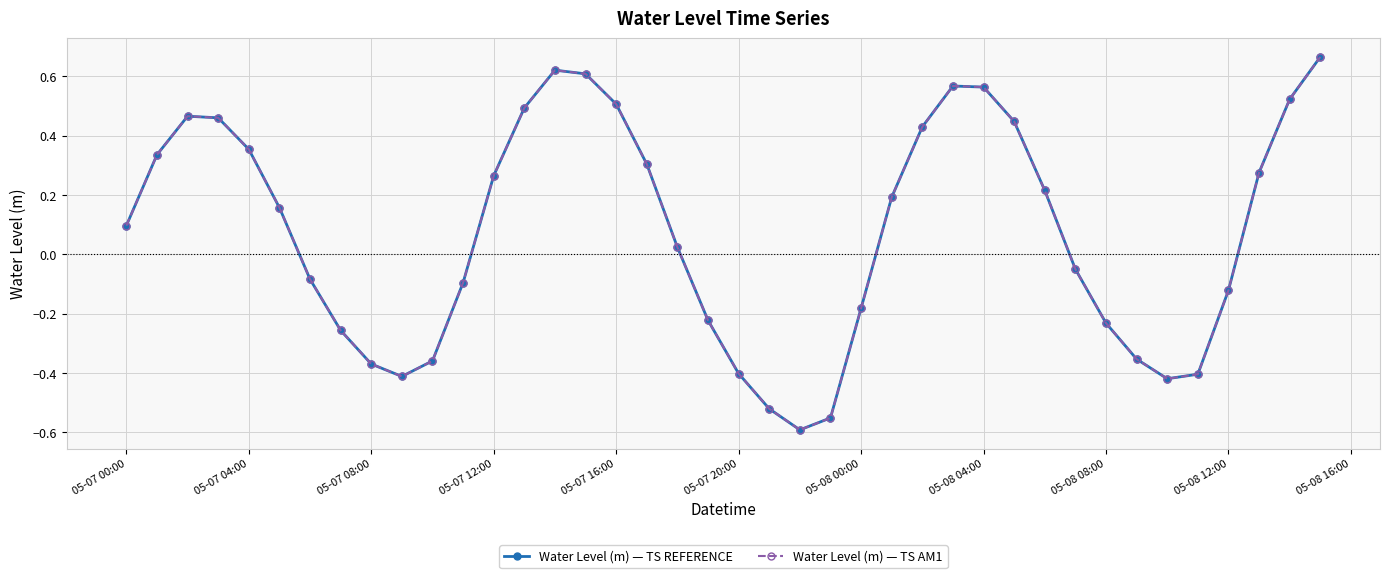

How many interior local peaks does the Water Level (m) — TS REFERENCE series have?

3